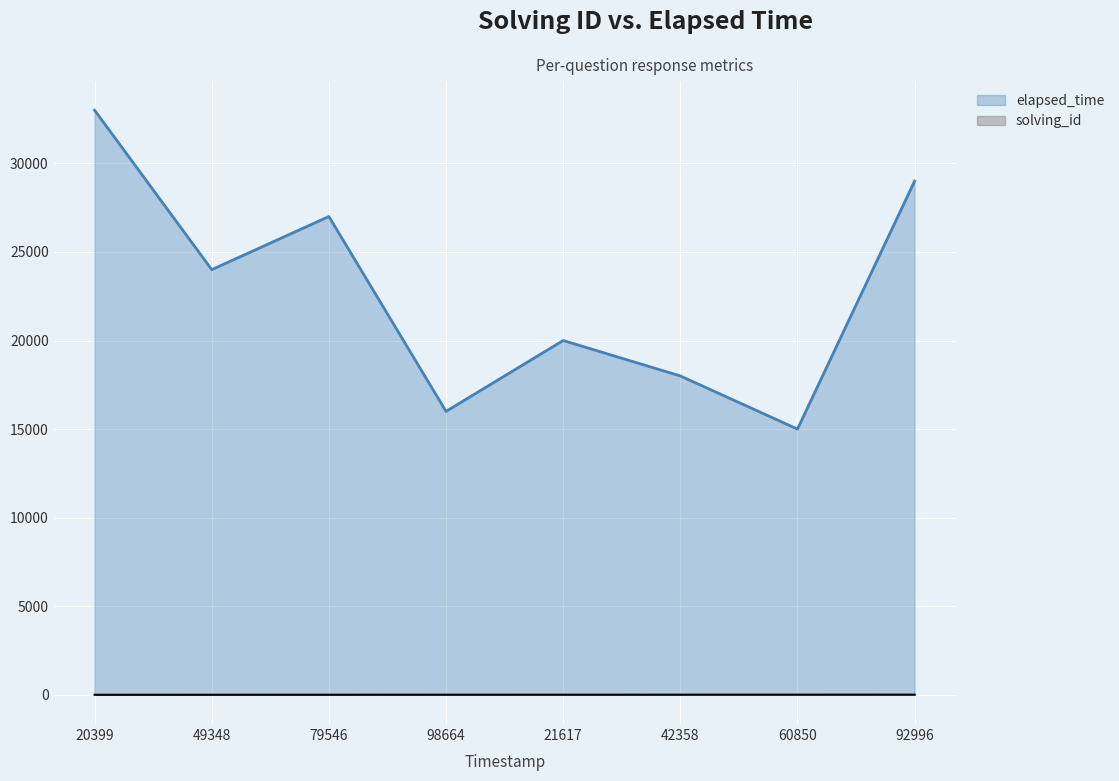

True or false: elapsed_time and solving_id intersect in this chart.

False